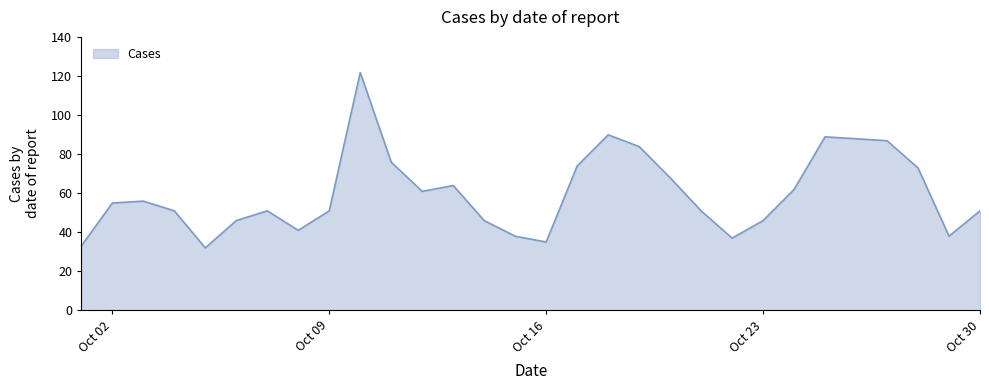

What is the difference between the maximum and minimum values?

90